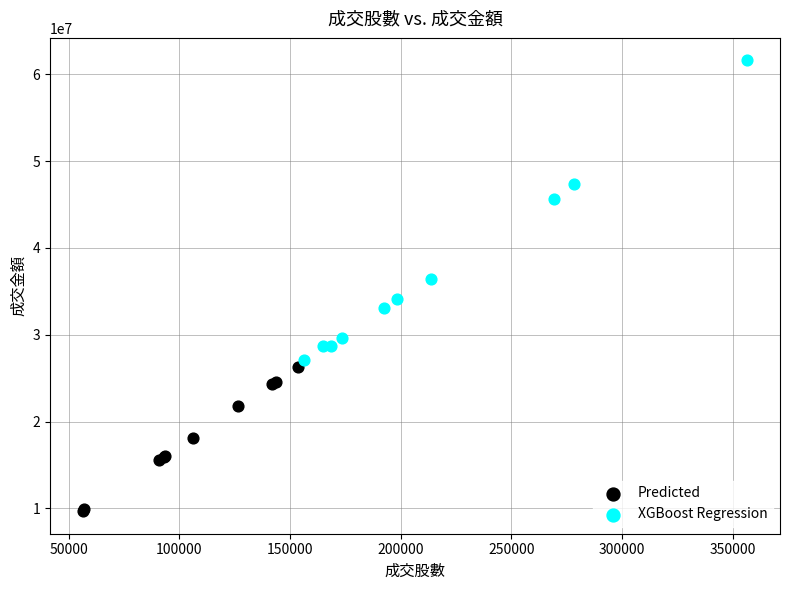

Which series reaches the maximum Y coordinate?

XGBoost Regression